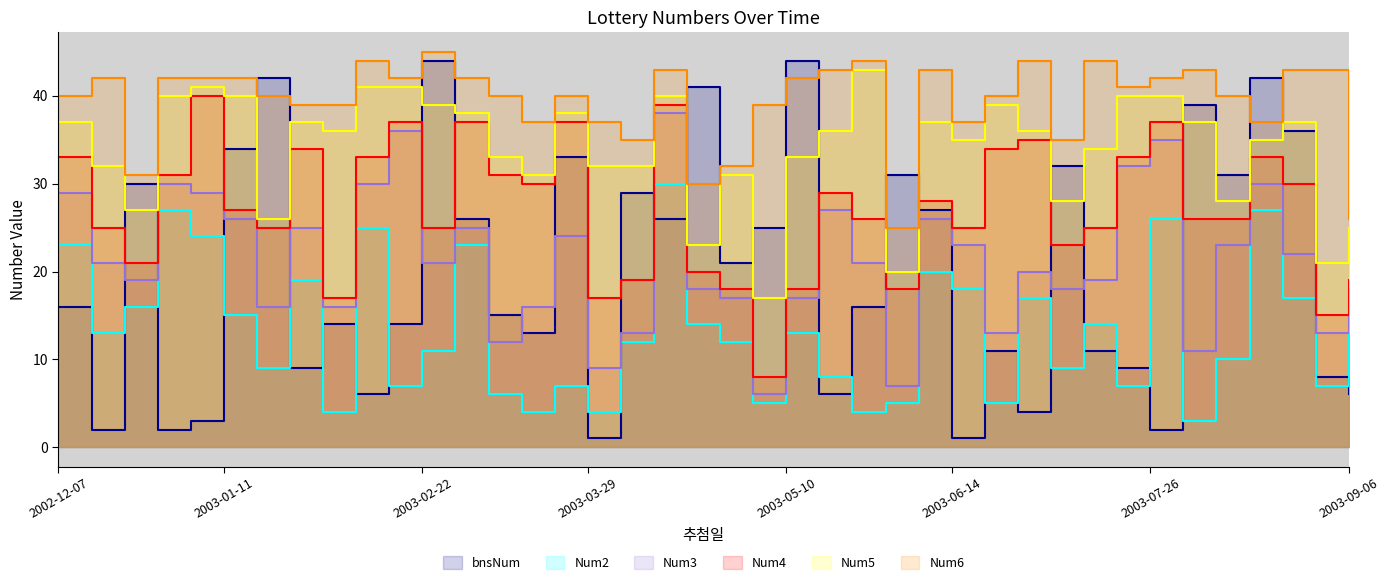

What is the value of the Num3 point at the 32nd from the left?

19